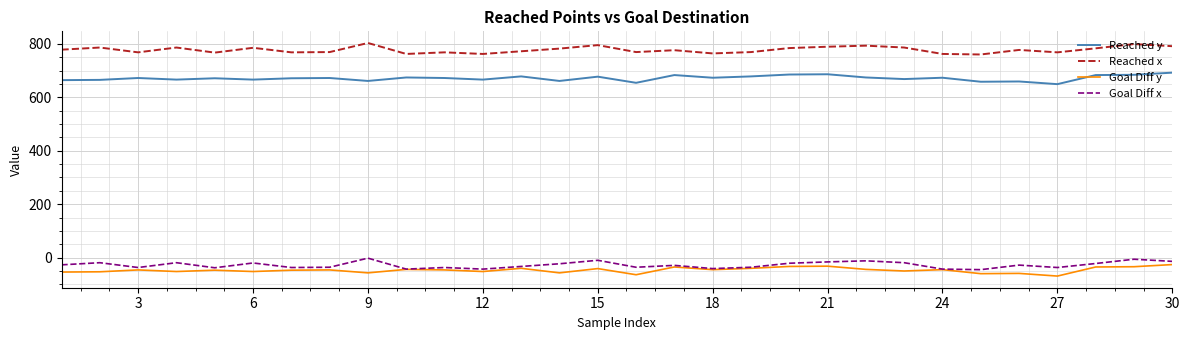

True or false: Reached y and Goal Diff x intersect in this chart.

False